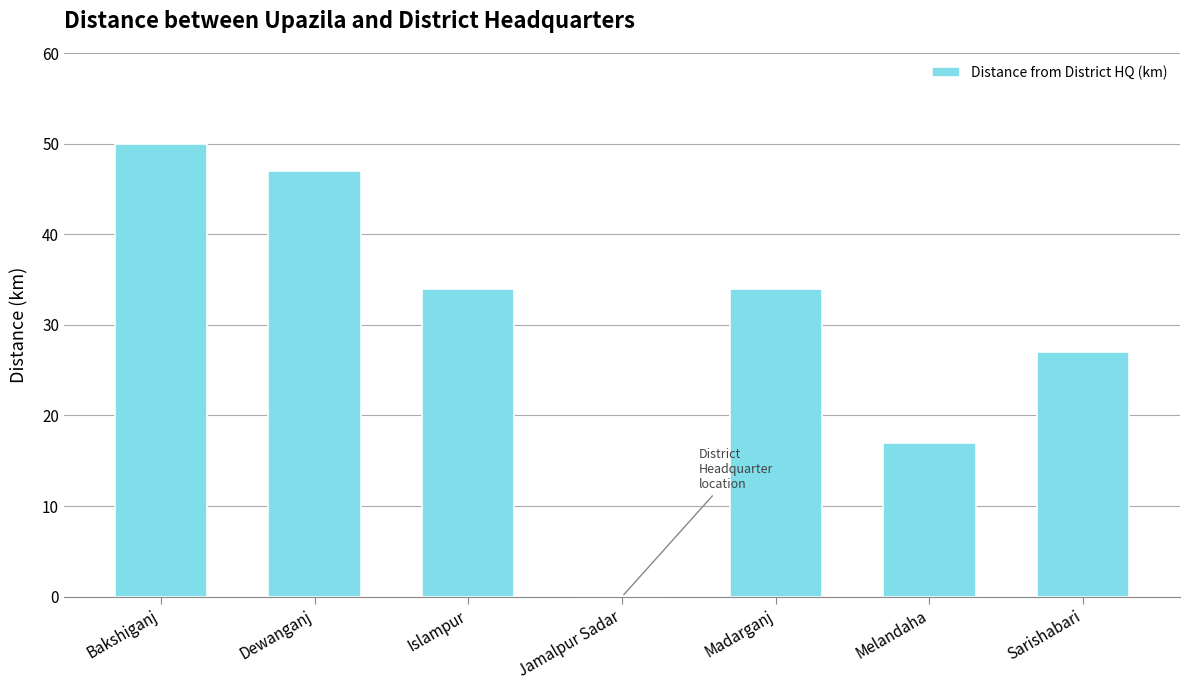

Reading left to right, what are all the values shown in this chart?

50	47	34	0	34	17	27